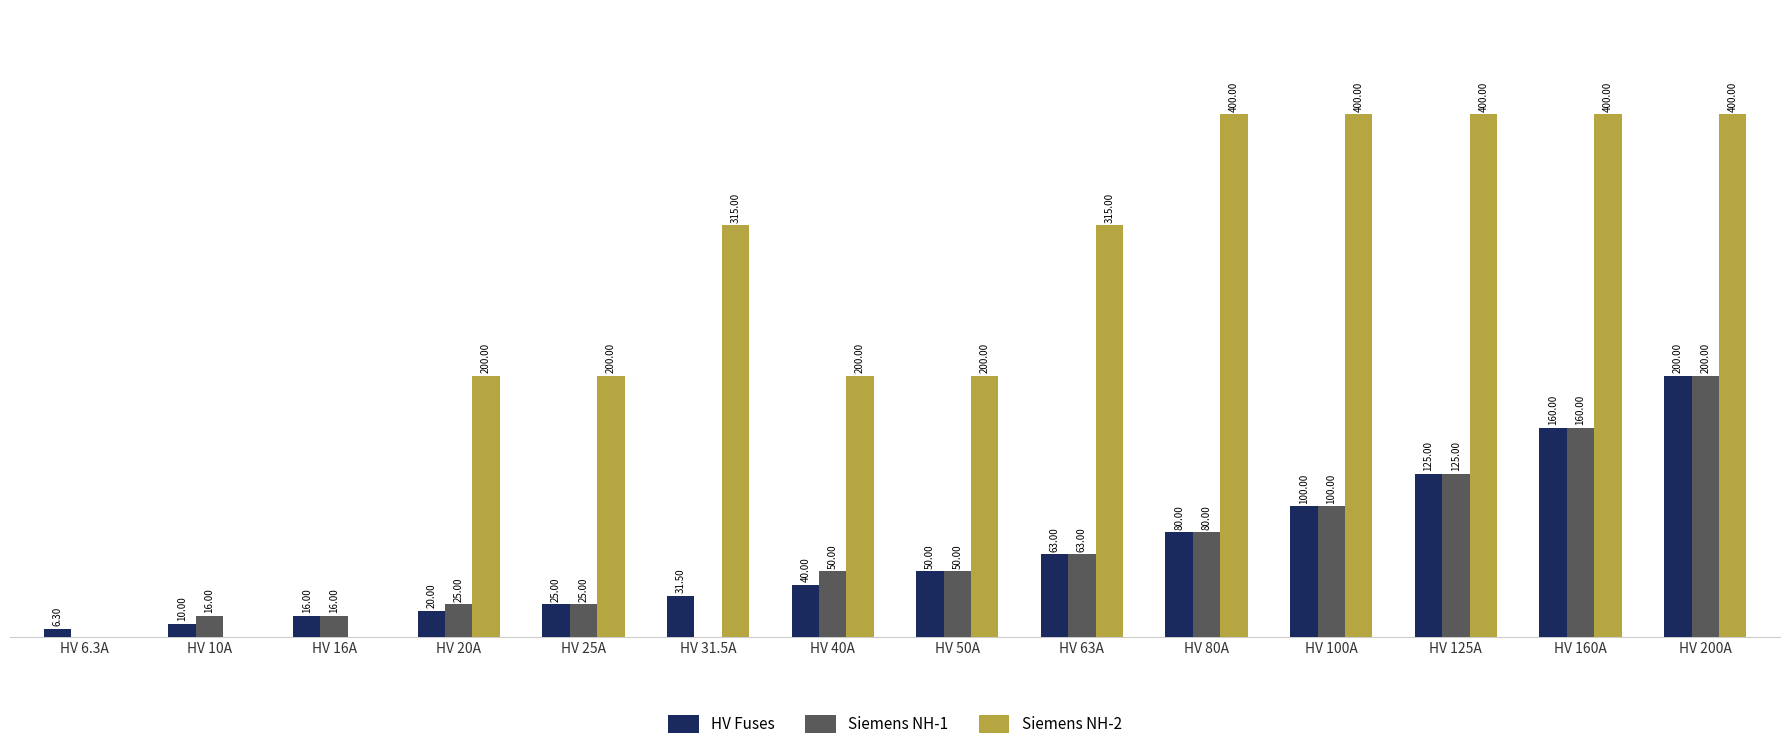

Is the value of Siemens NH-2 at HV 63A greater than the value of Siemens NH-1 at HV 100A?

Yes